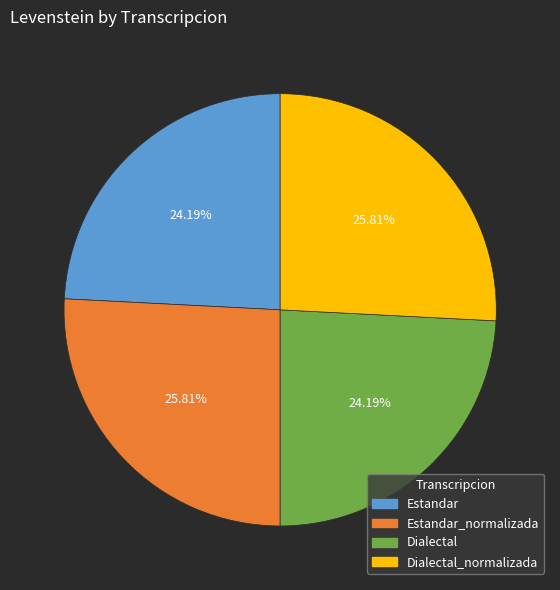

How many segments does this pie chart have?

4